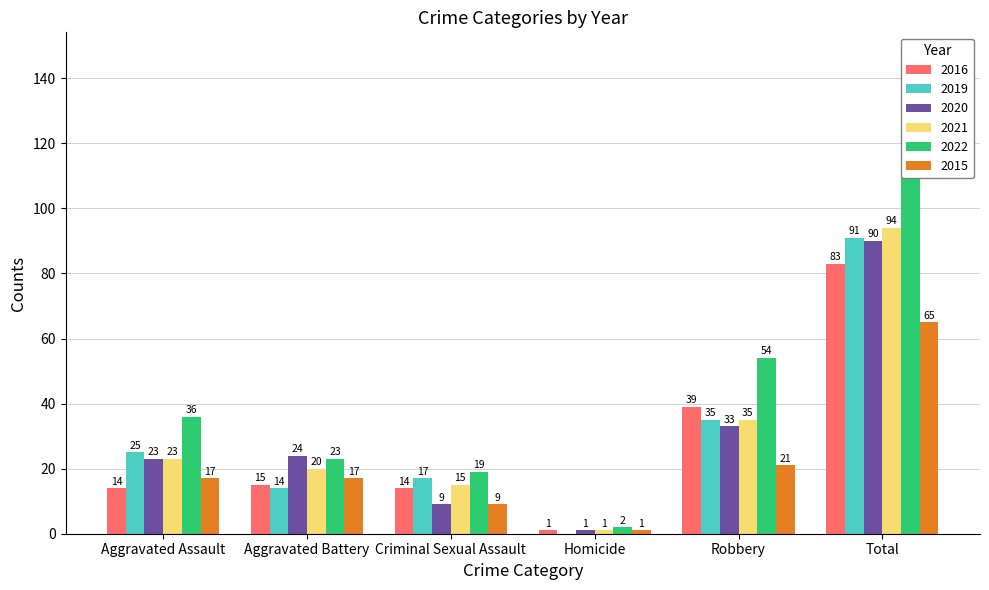

What is the maximum value shown in the chart?

134